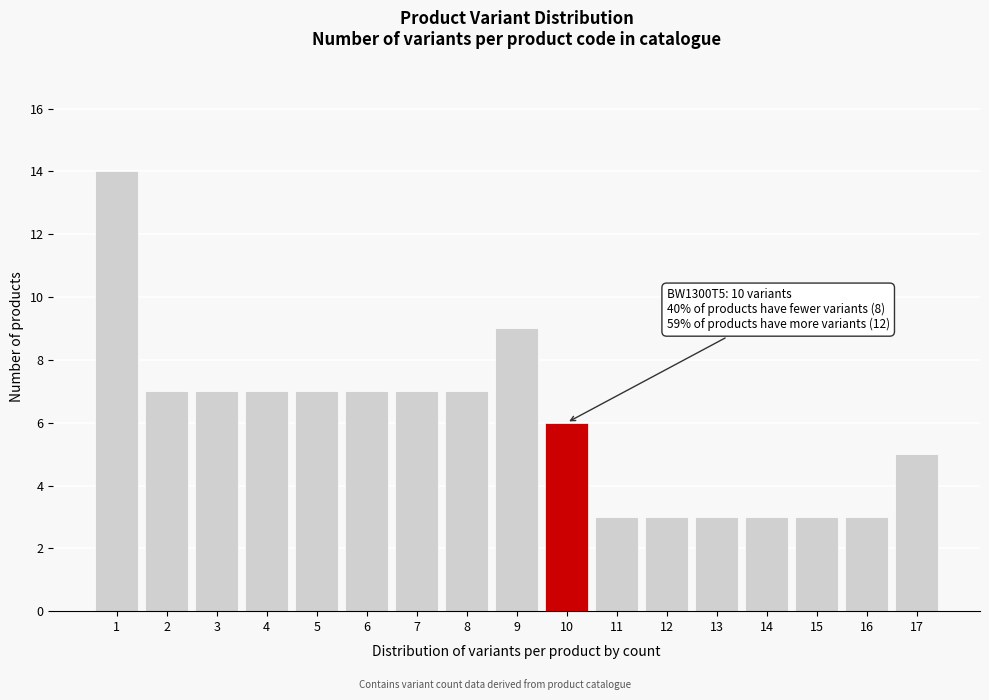

Reading left to right, list all the values displayed in this chart.

14	7	7	7	7	7	7	7	9	6	3	3	3	3	3	3	5